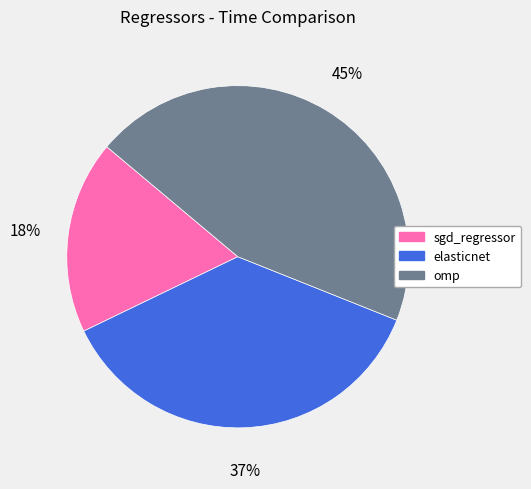

To the nearest percent, what is the average slice percentage?

33%